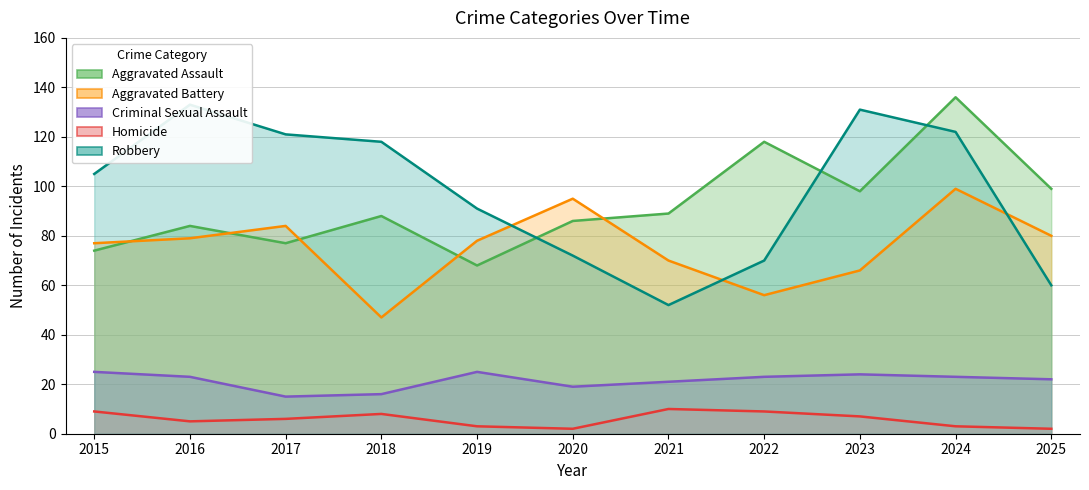

Which series changed the most between 2023 and 2024?

Aggravated Assault